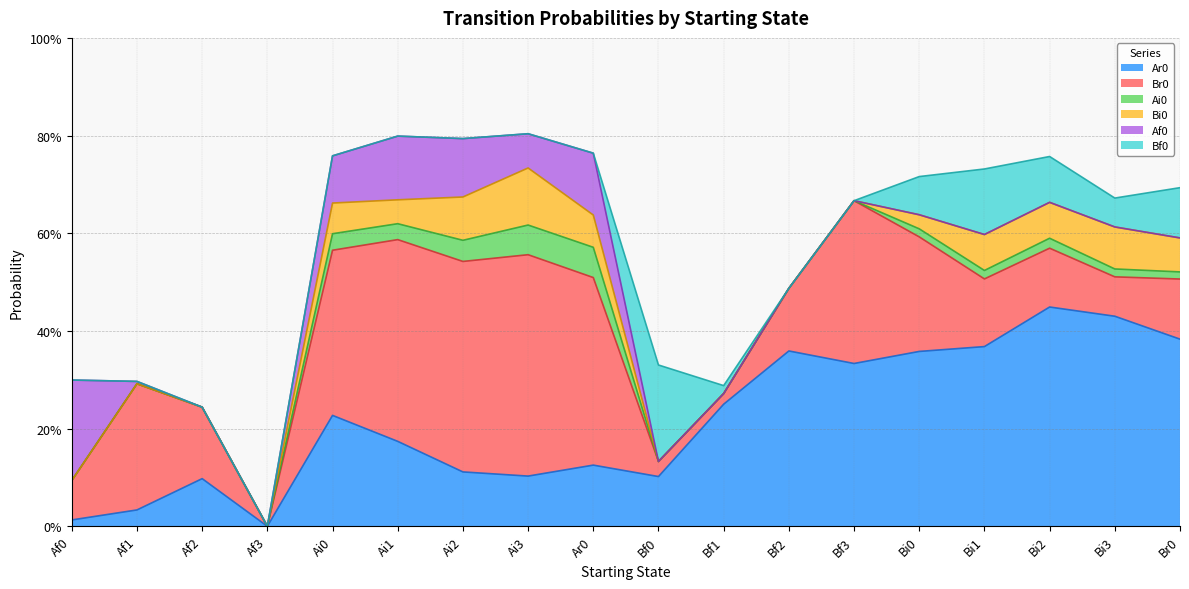

Does the chart display data point markers on the line(s)?

No